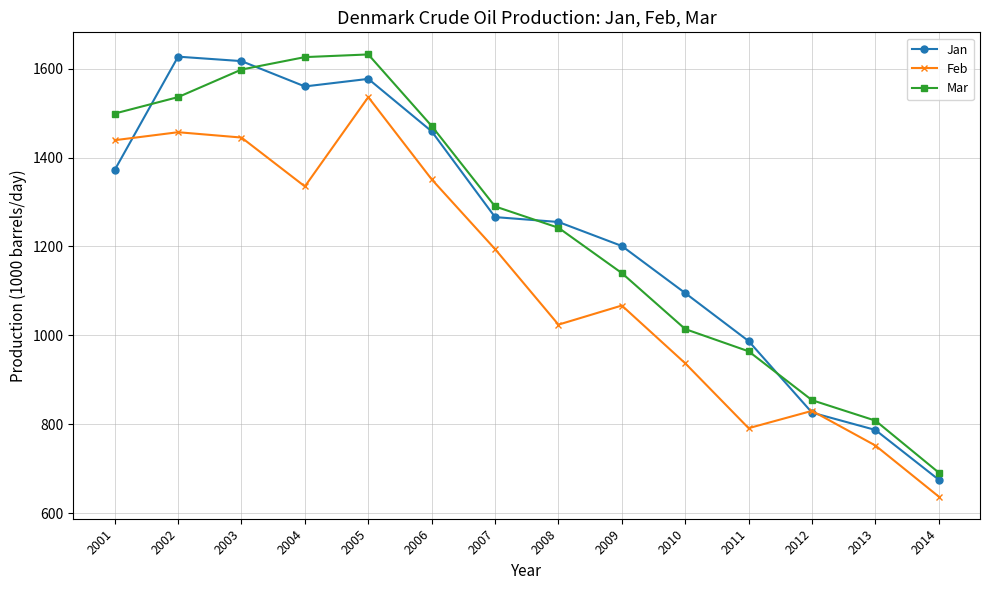

Reading left to right, what are all the values shown in this chart?

Jan: 2001=1372	2002=1627	2003=1617	2004=1560	2005=1577	2006=1459	2007=1266	2008=1255	2009=1201	2010=1095	2011=987	2012=826	2013=787	2014=675
Feb: 2001=1439	2002=1457	2003=1445	2004=1335	2005=1536	2006=1351	2007=1194	2008=1024	2009=1067	2010=937	2011=791	2012=830	2013=752	2014=637
Mar: 2001=1499	2002=1536	2003=1598	2004=1626	2005=1632	2006=1471	2007=1290	2008=1242	2009=1140	2010=1014	2011=964	2012=854	2013=808	2014=691